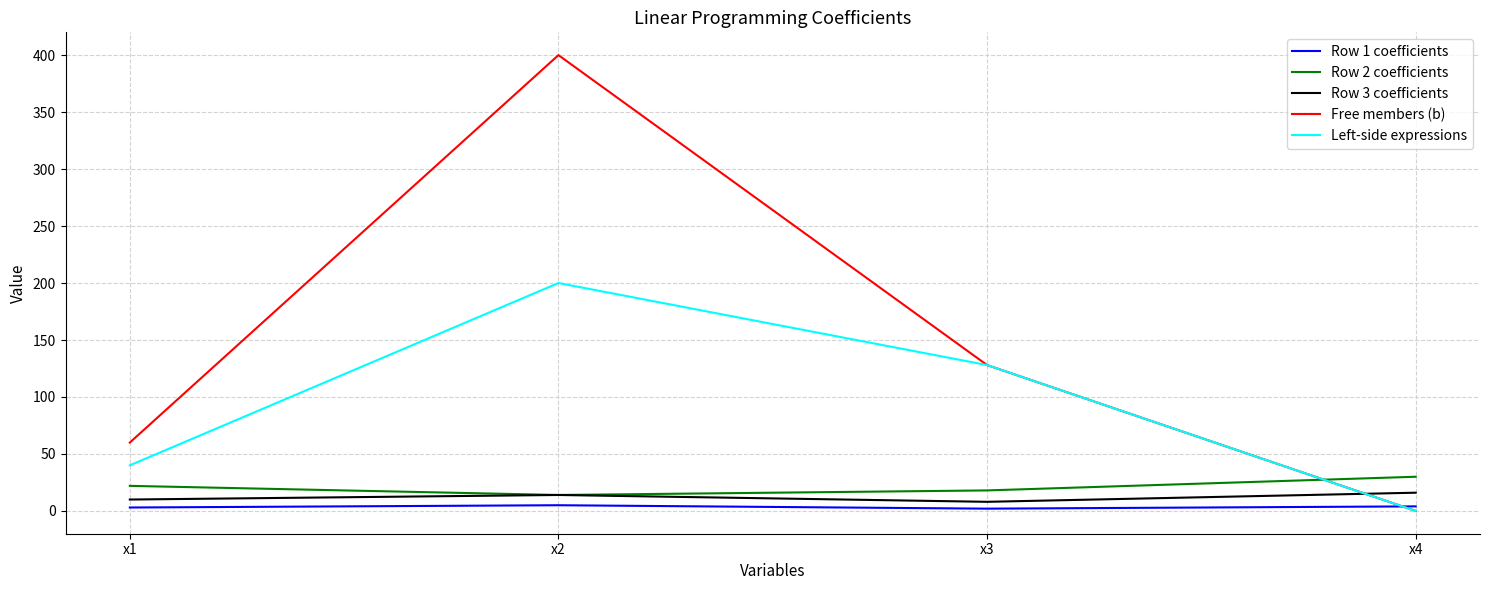

At how many categories does at least one series exceed 193?

1